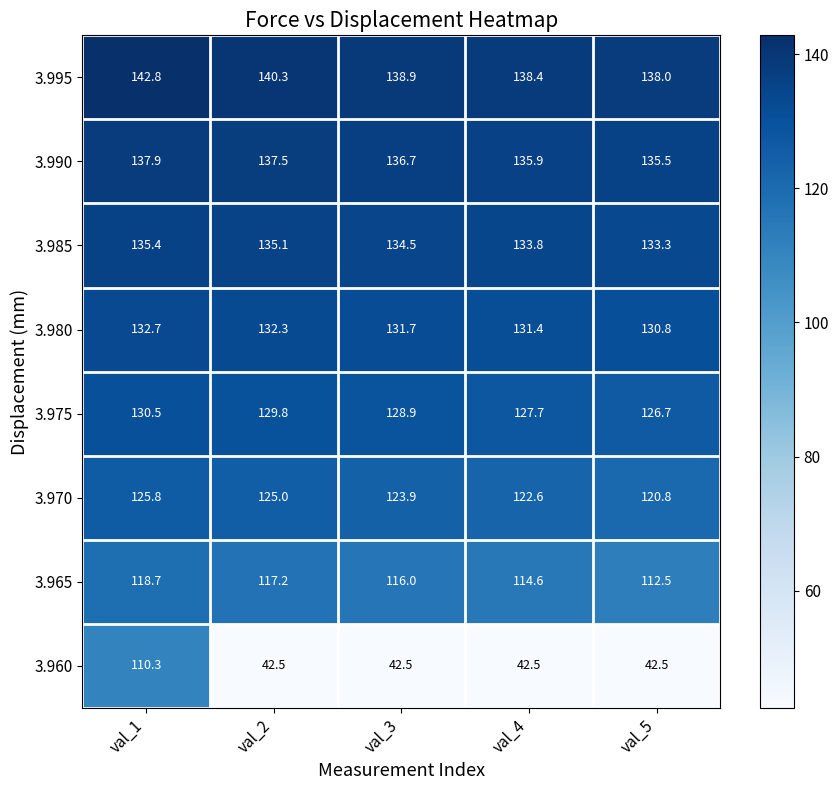

Which series has the widest spread of values?

3.960